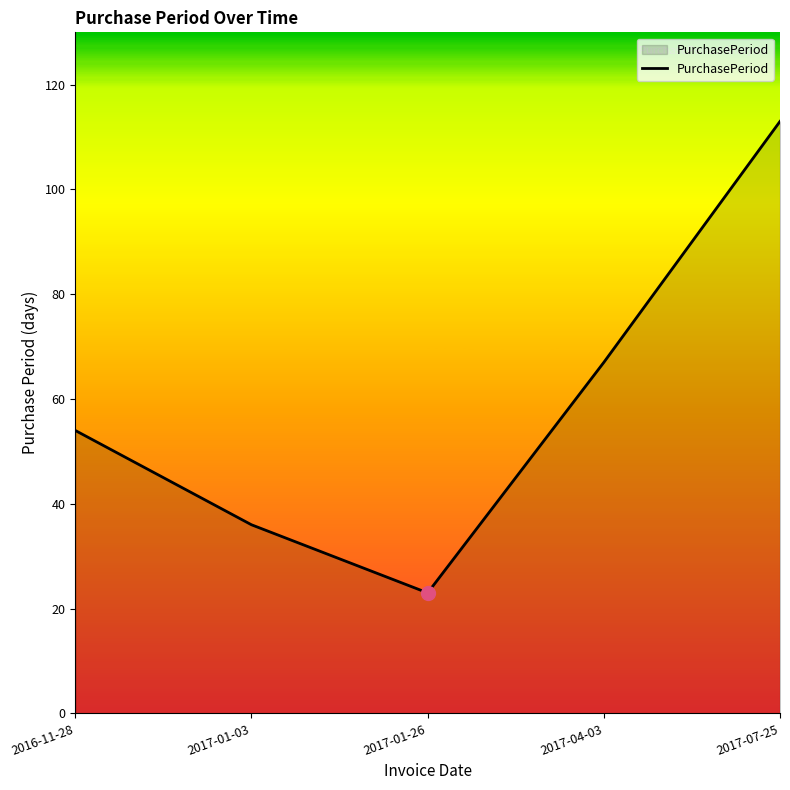

List the labels in order of value, smallest first.

2017-01-26, 2017-01-03, 2016-11-28, 2017-04-03, 2017-07-25